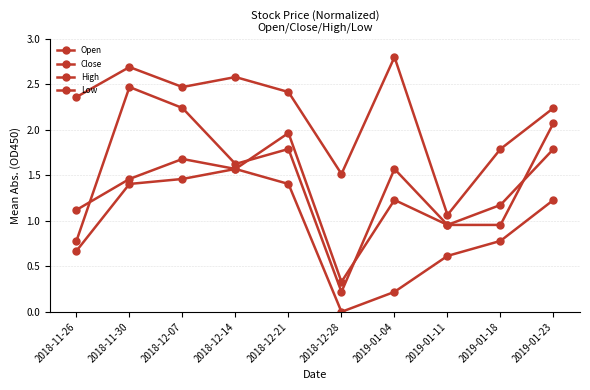

True or false: Low and Open cross at least once.

False